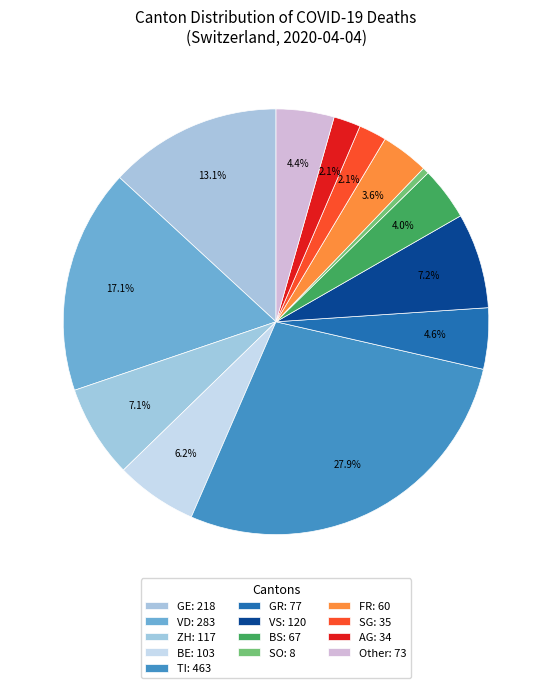

Rank the categories by value from highest to lowest.

TI, VD, GE, VS, ZH, BE, GR, Other, BS, FR, SG, AG, SO